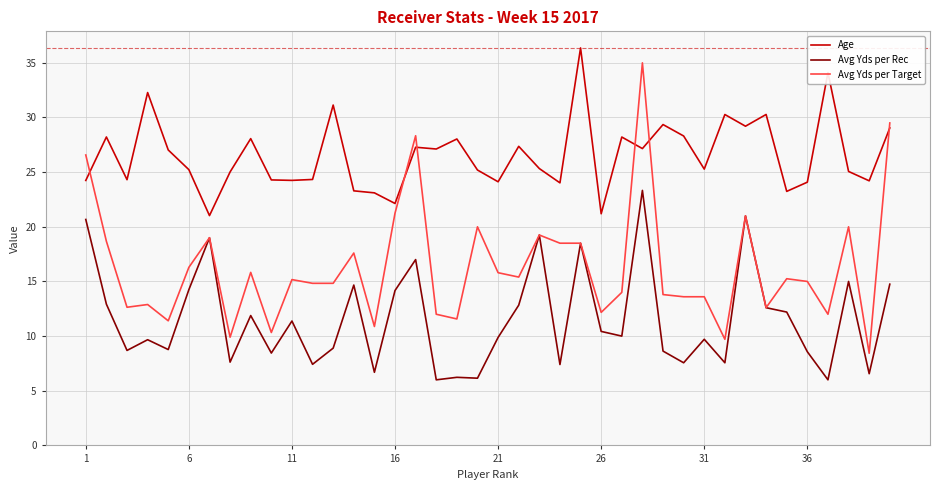

What is the minimum value shown in the chart?

6.0